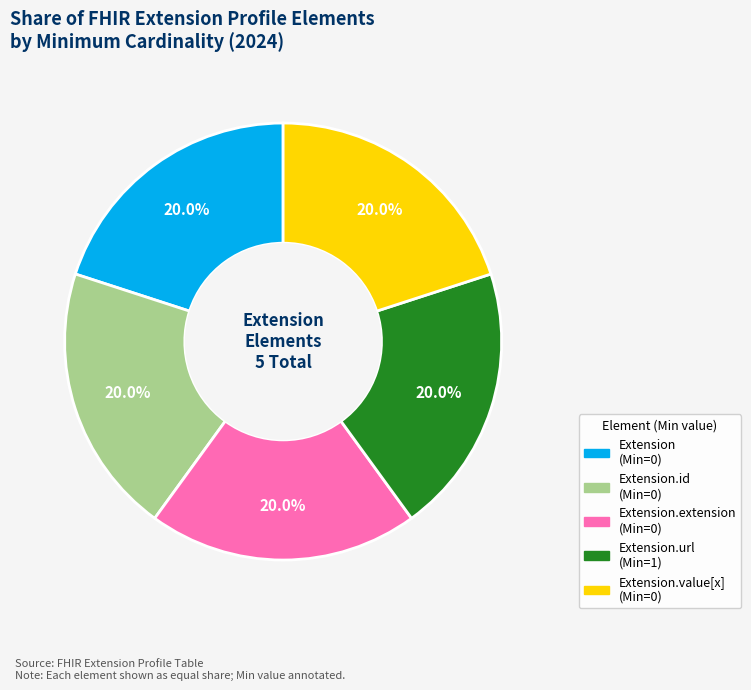

How many segments does this pie chart have?

5